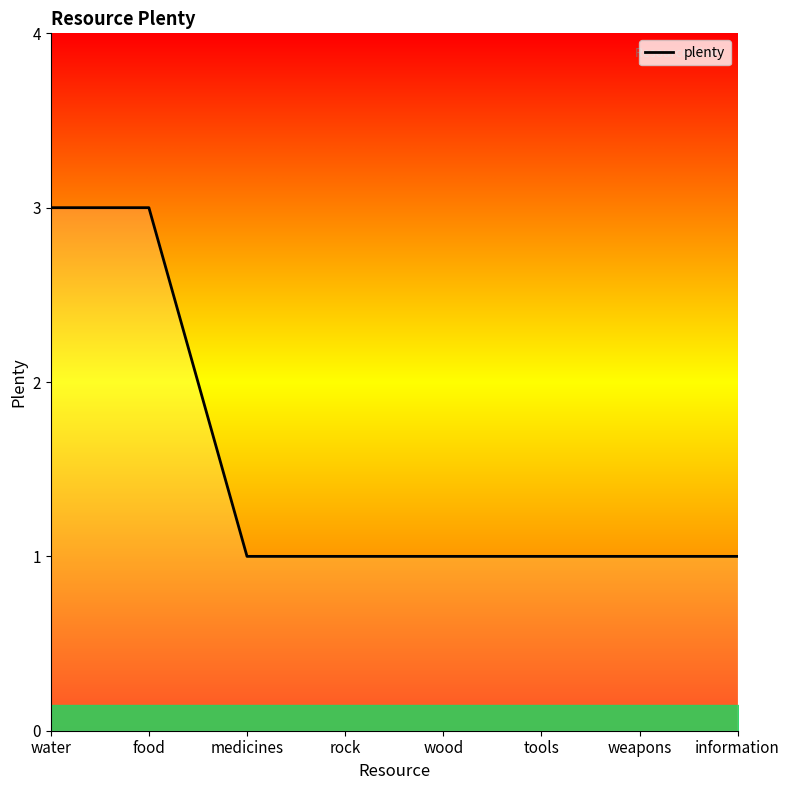

The value at medicines is 0. True or false?

False